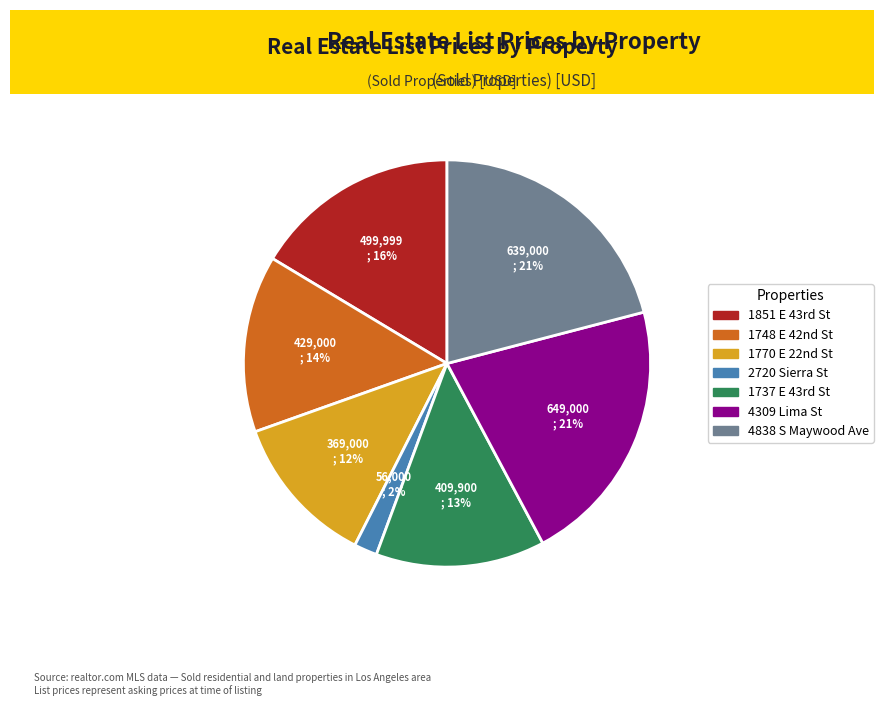

To the nearest percent, what is the average slice percentage?

14%